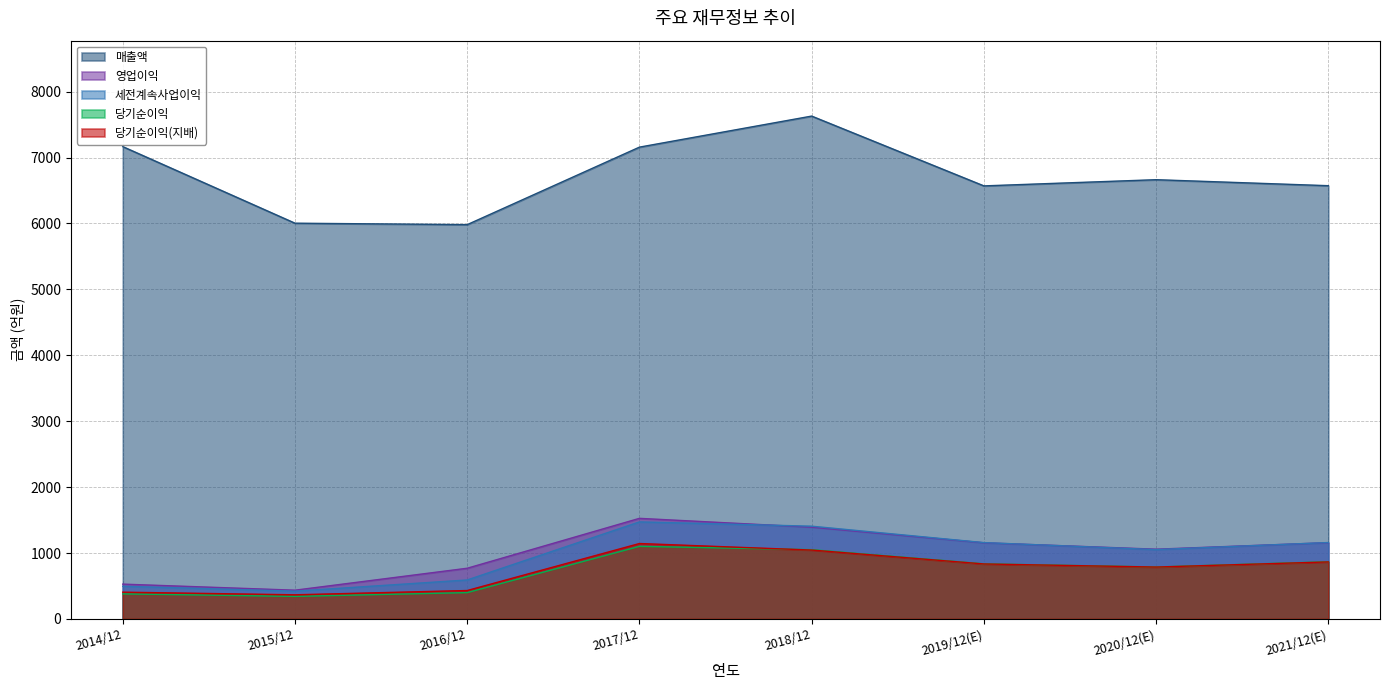

How many values in the 영업이익 series exceed 1155?

3